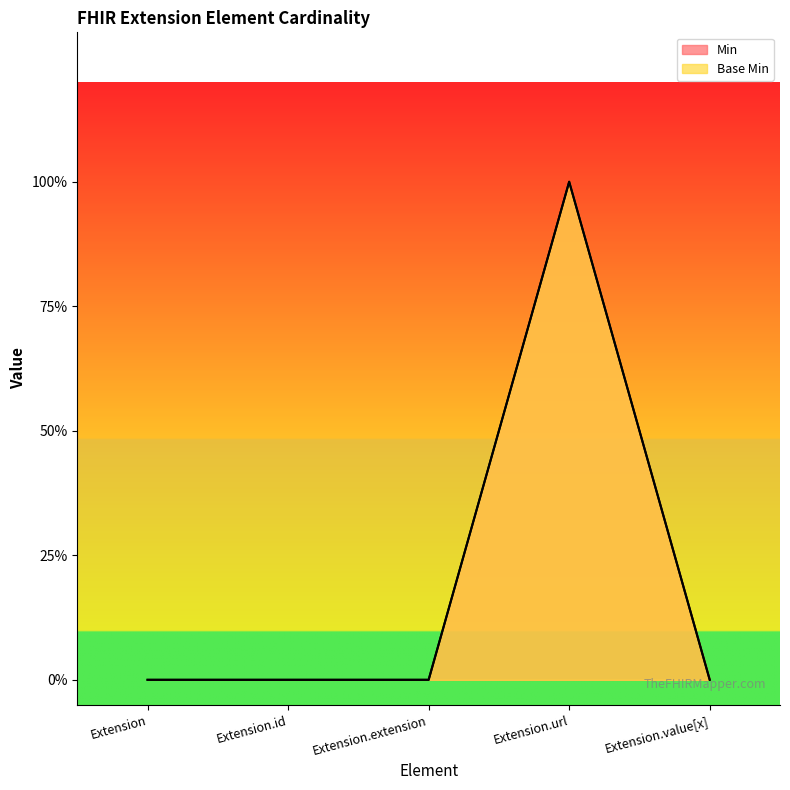

Is it true that Min equals -1 at Extension.id?

False